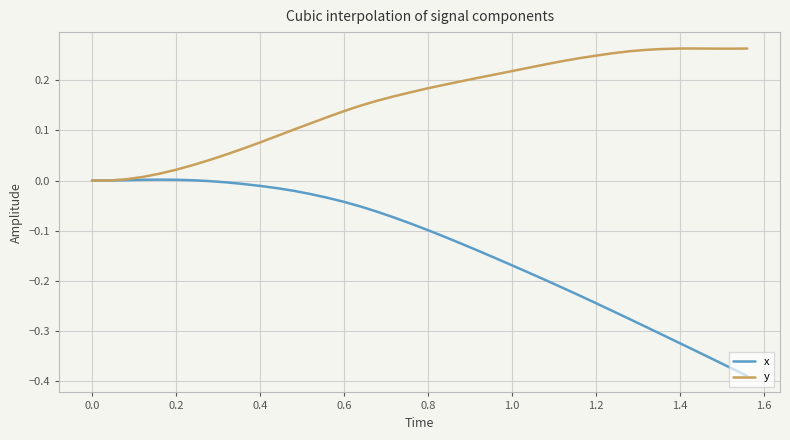

Rank the series by their maximum value, from lowest to highest.

x, y